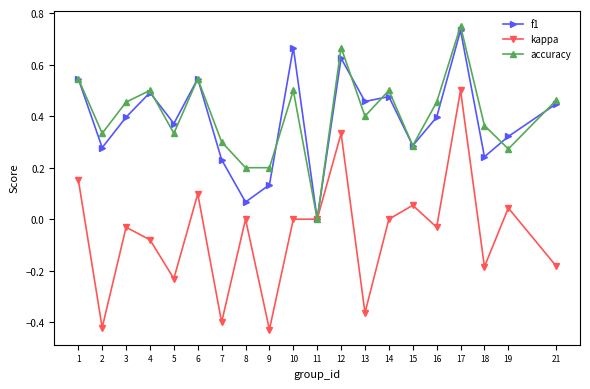

At which category is the sum across all series the highest?

17